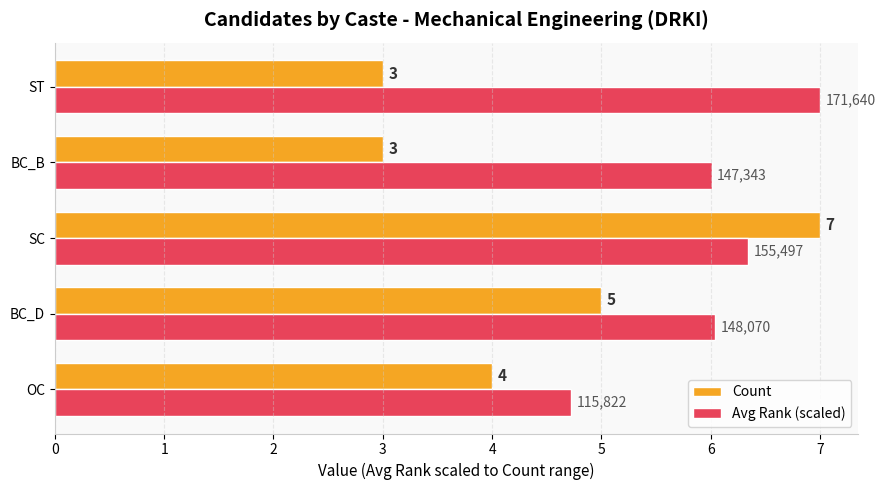

How many data points in Avg Rank (scaled) are less than 6?

1